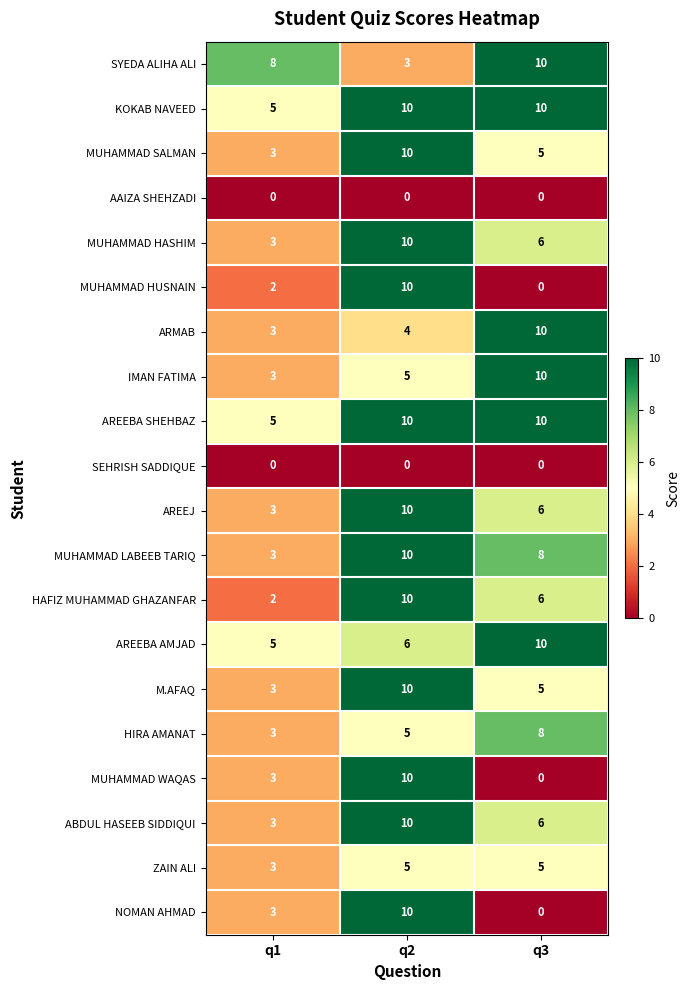

What is the difference between the highest and lowest values at q3?

10